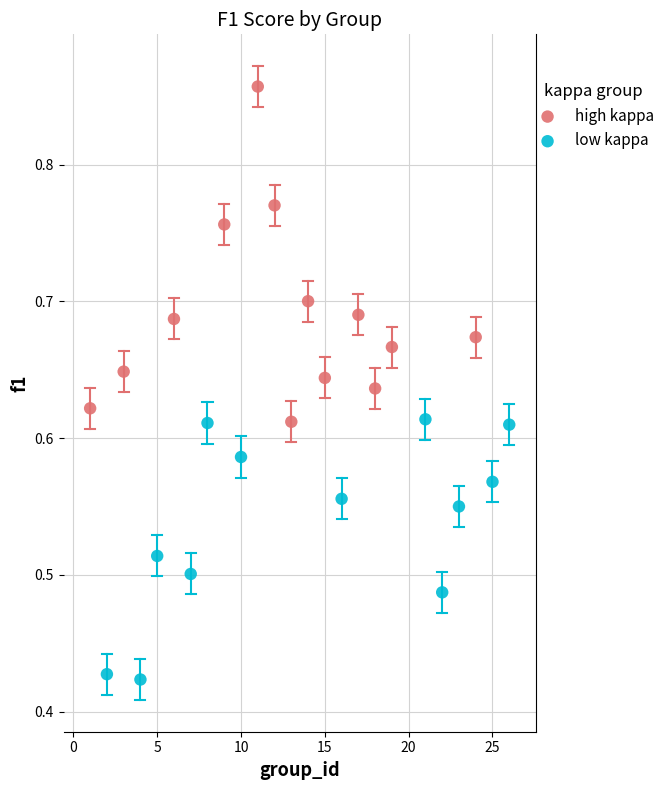

Which series has the largest Y range (max minus min)?

high kappa